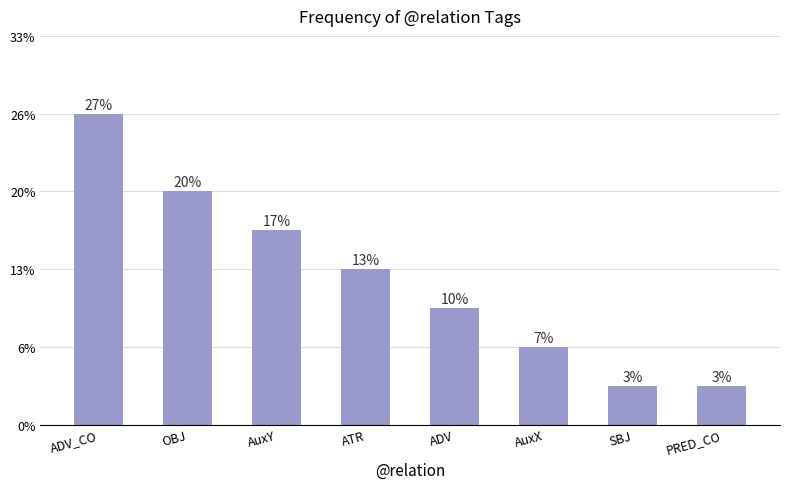

Are the bars horizontal?

No